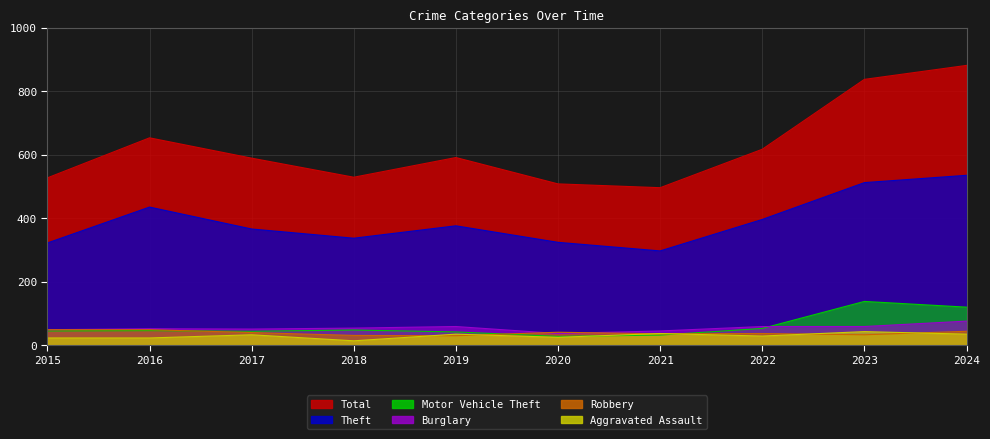

The Theft series shows 174 at 2022. True or false?

False